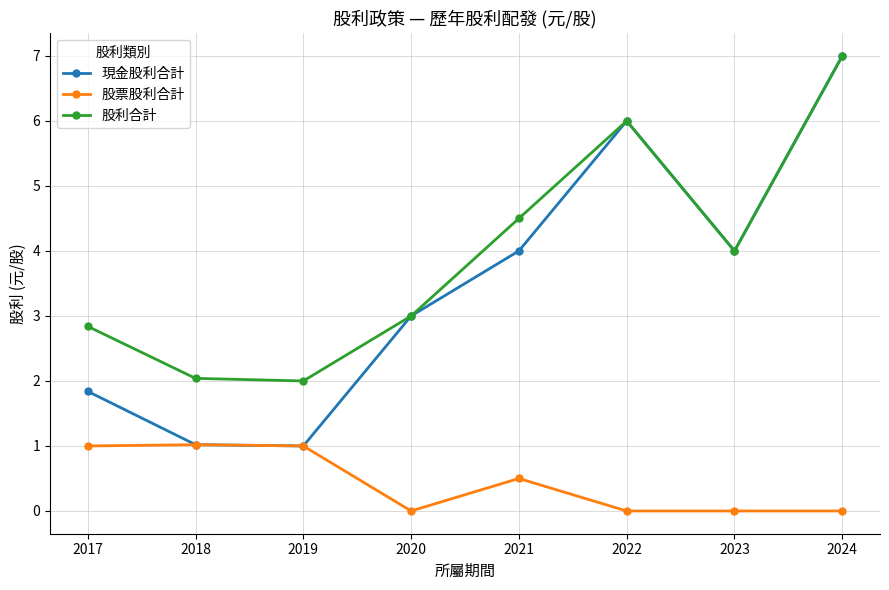

What is the difference between the second highest and minimum values in the 股票股利合計 series?

1.0